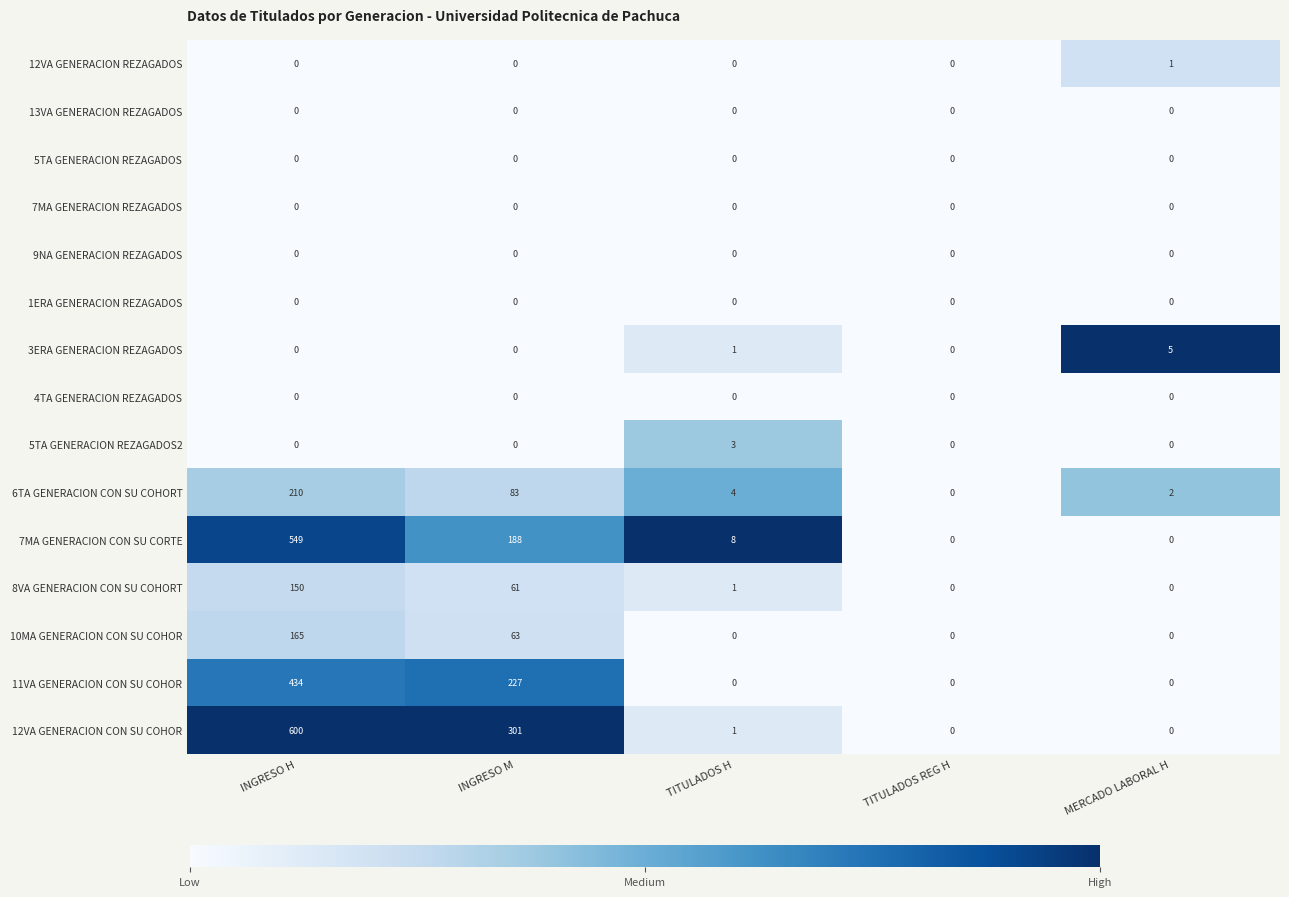

Count the 3ERA GENERACION REZAGADOS values in the range 0 to 1.

4